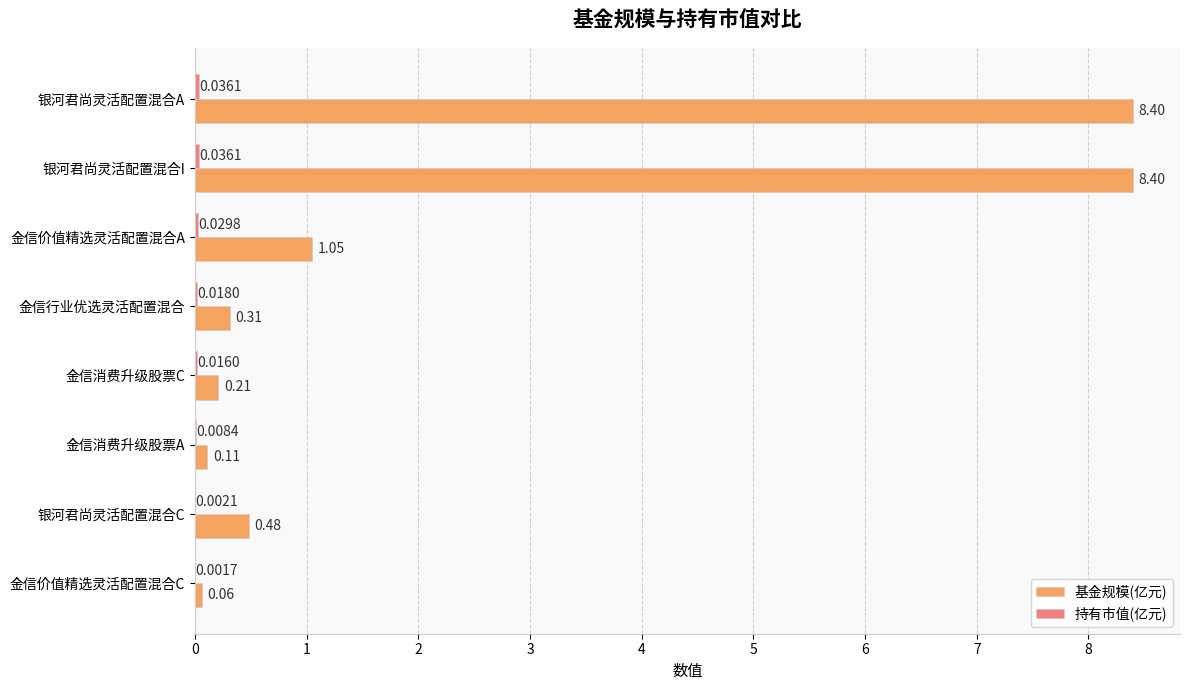

What is the sum of the 基金规模(亿元) values at 银河君尚灵活配置混合C and 金信消费升级股票C?

0.7